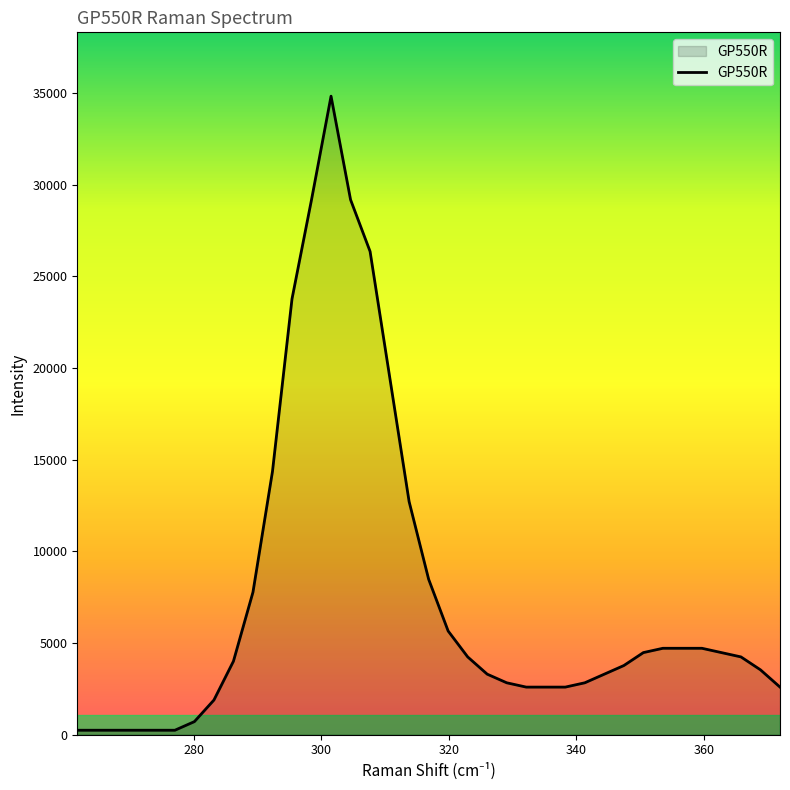

What is the difference between the maximum and minimum values?

34588.2